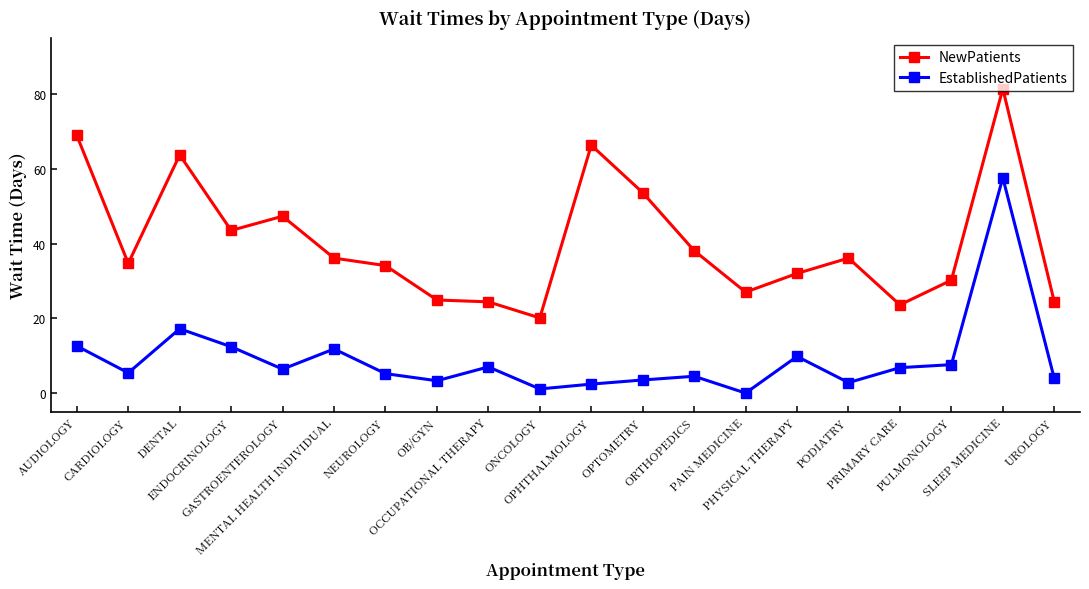

How many lines are shown in the chart?

2